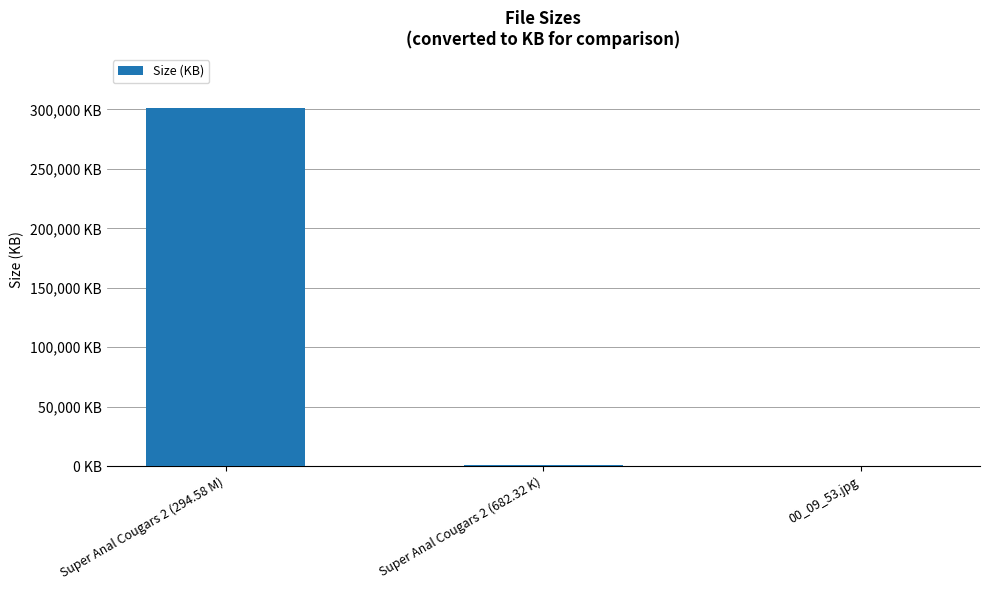

At which category does the chart reach its peak across all series?

Super Anal Cougars 2 (294.58 M)